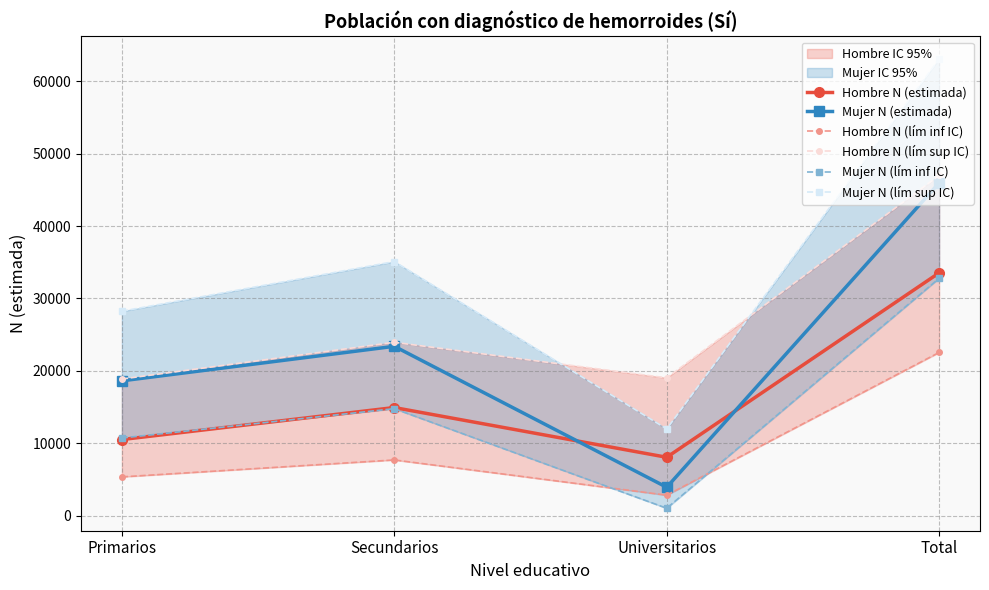

What is the average value of the Hombre N (estimada) series?

16766